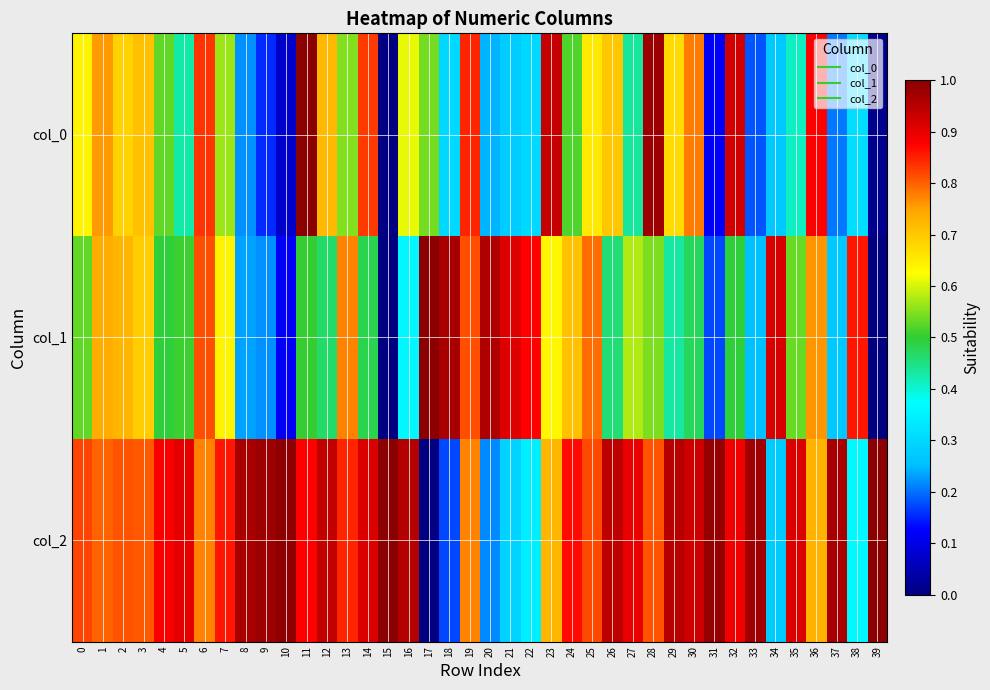

Which label corresponds to the largest value in the chart?

11